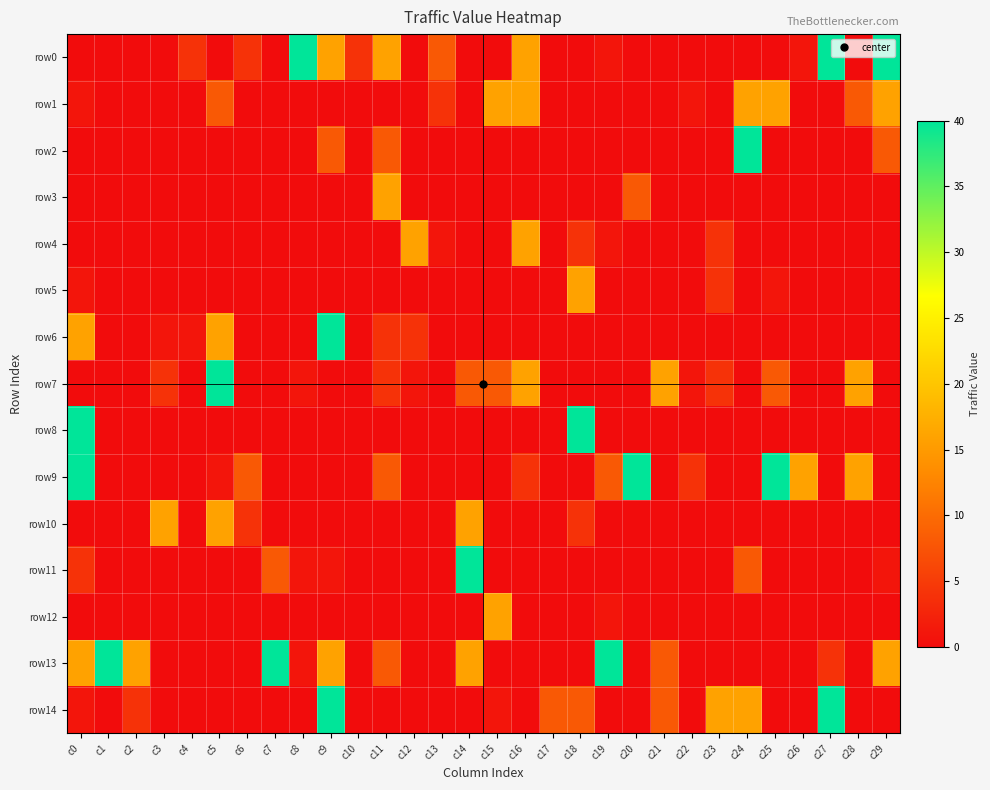

Reading right to left, what are all the values shown in this chart?

row0: c29=40	c28=0	c27=40	c26=1	c25=0	c24=0	c23=0	c22=0	c21=0	c20=0	c19=1	c18=0	c17=0	c16=16	c15=0	c14=0	c13=8	c12=0	c11=16	c10=4	c9=16	c8=40	c7=0	c6=4	c5=0	c4=4	c3=0	c2=0	c1=0	c0=0
row1: c29=16	c28=8	c27=0	c26=0	c25=16	c24=16	c23=0	c22=1	c21=0	c20=0	c19=0	c18=0	c17=0	c16=16	c15=16	c14=0	c13=4	c12=0	c11=0	c10=0	c9=0	c8=0	c7=0	c6=0	c5=8	c4=0	c3=0	c2=0	c1=0	c0=1
row2: c29=8	c28=0	c27=0	c26=0	c25=0	c24=40	c23=0	c22=0	c21=0	c20=0	c19=0	c18=0	c17=0	c16=0	c15=0	c14=0	c13=0	c12=0	c11=8	c10=0	c9=8	c8=0	c7=0	c6=0	c5=0	c4=0	c3=0	c2=0	c1=0	c0=0
row3: c29=0	c28=0	c27=0	c26=0	c25=0	c24=0	c23=0	c22=0	c21=0	c20=8	c19=0	c18=0	c17=0	c16=0	c15=0	c14=0	c13=0	c12=0	c11=16	c10=0	c9=0	c8=0	c7=0	c6=0	c5=0	c4=0	c3=0	c2=0	c1=0	c0=0
row4: c29=0	c28=0	c27=0	c26=0	c25=0	c24=0	c23=4	c22=0	c21=0	c20=0	c19=1	c18=4	c17=0	c16=16	c15=0	c14=0	c13=1	c12=16	c11=0	c10=0	c9=0	c8=0	c7=0	c6=0	c5=0	c4=0	c3=0	c2=0	c1=0	c0=0
row5: c29=0	c28=0	c27=0	c26=0	c25=1	c24=0	c23=4	c22=0	c21=0	c20=0	c19=0	c18=16	c17=0	c16=0	c15=0	c14=0	c13=0	c12=0	c11=0	c10=0	c9=0	c8=0	c7=0	c6=0	c5=0	c4=0	c3=0	c2=0	c1=0	c0=1
row6: c29=0	c28=0	c27=0	c26=0	c25=0	c24=0	c23=0	c22=0	c21=0	c20=0	c19=0	c18=0	c17=0	c16=0	c15=0	c14=0	c13=0	c12=4	c11=4	c10=0	c9=40	c8=0	c7=0	c6=0	c5=16	c4=1	c3=1	c2=0	c1=0	c0=16
row7: c29=0	c28=16	c27=0	c26=0	c25=8	c24=0	c23=4	c22=1	c21=16	c20=0	c19=0	c18=0	c17=0	c16=16	c15=8	c14=8	c13=0	c12=1	c11=4	c10=0	c9=0	c8=1	c7=0	c6=0	c5=40	c4=0	c3=4	c2=0	c1=0	c0=0
row8: c29=0	c28=0	c27=0	c26=0	c25=0	c24=0	c23=0	c22=0	c21=0	c20=0	c19=0	c18=40	c17=0	c16=0	c15=0	c14=0	c13=0	c12=0	c11=0	c10=0	c9=0	c8=0	c7=0	c6=0	c5=0	c4=0	c3=0	c2=0	c1=0	c0=40
row9: c29=0	c28=16	c27=0	c26=16	c25=40	c24=0	c23=0	c22=4	c21=0	c20=40	c19=8	c18=0	c17=0	c16=4	c15=0	c14=0	c13=0	c12=0	c11=8	c10=0	c9=0	c8=0	c7=0	c6=8	c5=1	c4=0	c3=0	c2=0	c1=0	c0=40
row10: c29=0	c28=0	c27=0	c26=0	c25=0	c24=0	c23=0	c22=0	c21=0	c20=0	c19=0	c18=4	c17=0	c16=0	c15=0	c14=16	c13=0	c12=0	c11=0	c10=0	c9=0	c8=0	c7=0	c6=4	c5=16	c4=0	c3=16	c2=0	c1=0	c0=0
row11: c29=1	c28=0	c27=0	c26=0	c25=0	c24=8	c23=0	c22=0	c21=0	c20=0	c19=0	c18=0	c17=0	c16=0	c15=0	c14=40	c13=0	c12=0	c11=0	c10=0	c9=1	c8=1	c7=8	c6=0	c5=0	c4=0	c3=0	c2=0	c1=0	c0=4
row12: c29=0	c28=0	c27=0	c26=0	c25=0	c24=0	c23=0	c22=0	c21=0	c20=0	c19=1	c18=0	c17=0	c16=0	c15=16	c14=0	c13=0	c12=0	c11=0	c10=0	c9=0	c8=0	c7=0	c6=0	c5=0	c4=0	c3=0	c2=0	c1=0	c0=0
row13: c29=16	c28=0	c27=4	c26=0	c25=0	c24=0	c23=0	c22=0	c21=8	c20=0	c19=40	c18=0	c17=0	c16=0	c15=0	c14=16	c13=0	c12=0	c11=8	c10=0	c9=16	c8=1	c7=40	c6=0	c5=0	c4=0	c3=0	c2=16	c1=40	c0=16
row14: c29=0	c28=0	c27=40	c26=0	c25=0	c24=16	c23=16	c22=0	c21=8	c20=0	c19=0	c18=8	c17=8	c16=0	c15=1	c14=0	c13=0	c12=0	c11=0	c10=0	c9=40	c8=0	c7=0	c6=0	c5=0	c4=0	c3=0	c2=4	c1=0	c0=1